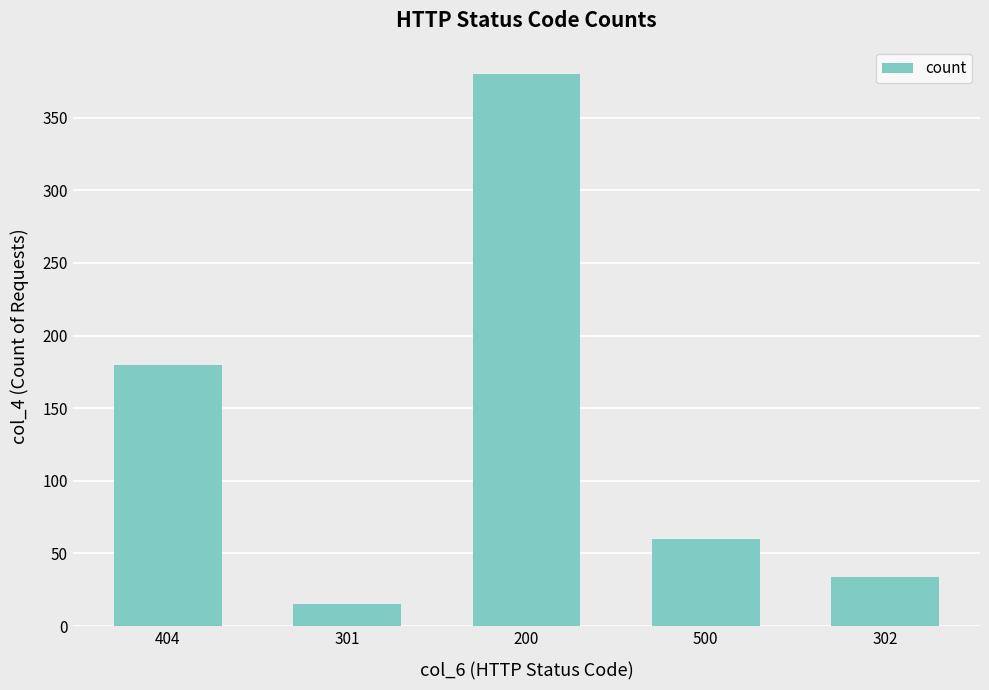

List the labels in order of value, smallest first.

301, 302, 500, 404, 200